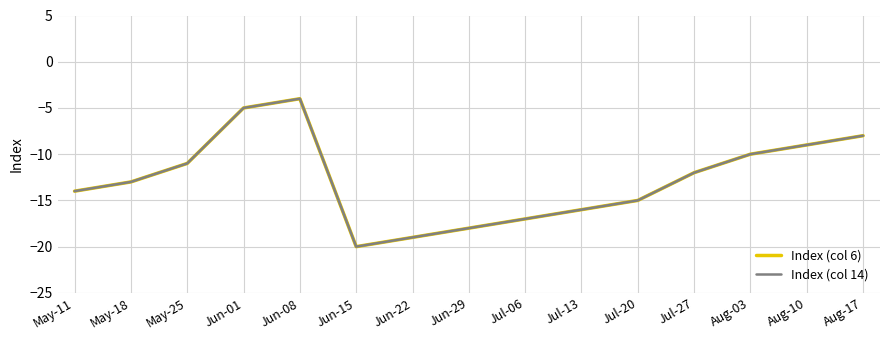

True or false: Index (col 6) and Index (col 14) intersect in this chart.

False